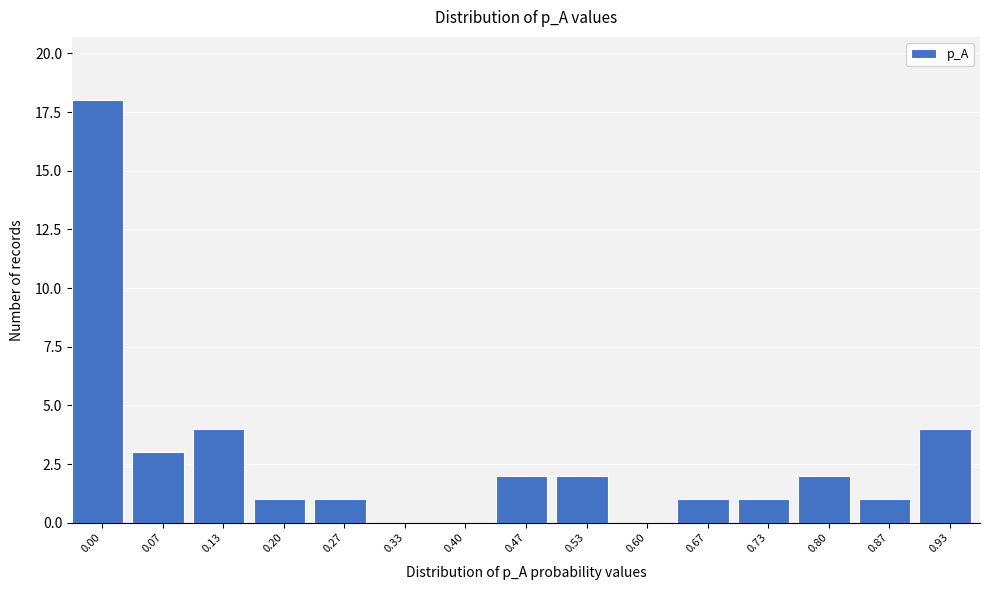

Reading left to right, list all the values displayed in this chart.

0.00=18	0.07=3	0.13=4	0.20=1	0.27=1	0.33=0	0.40=0	0.47=2	0.53=2	0.60=0	0.67=1	0.73=1	0.80=2	0.87=1	0.93=4